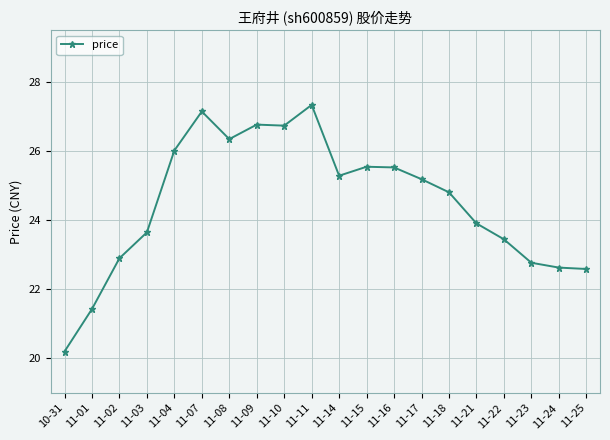

What is the ratio of the value at 10-31 to the value at 11-04?

0.8